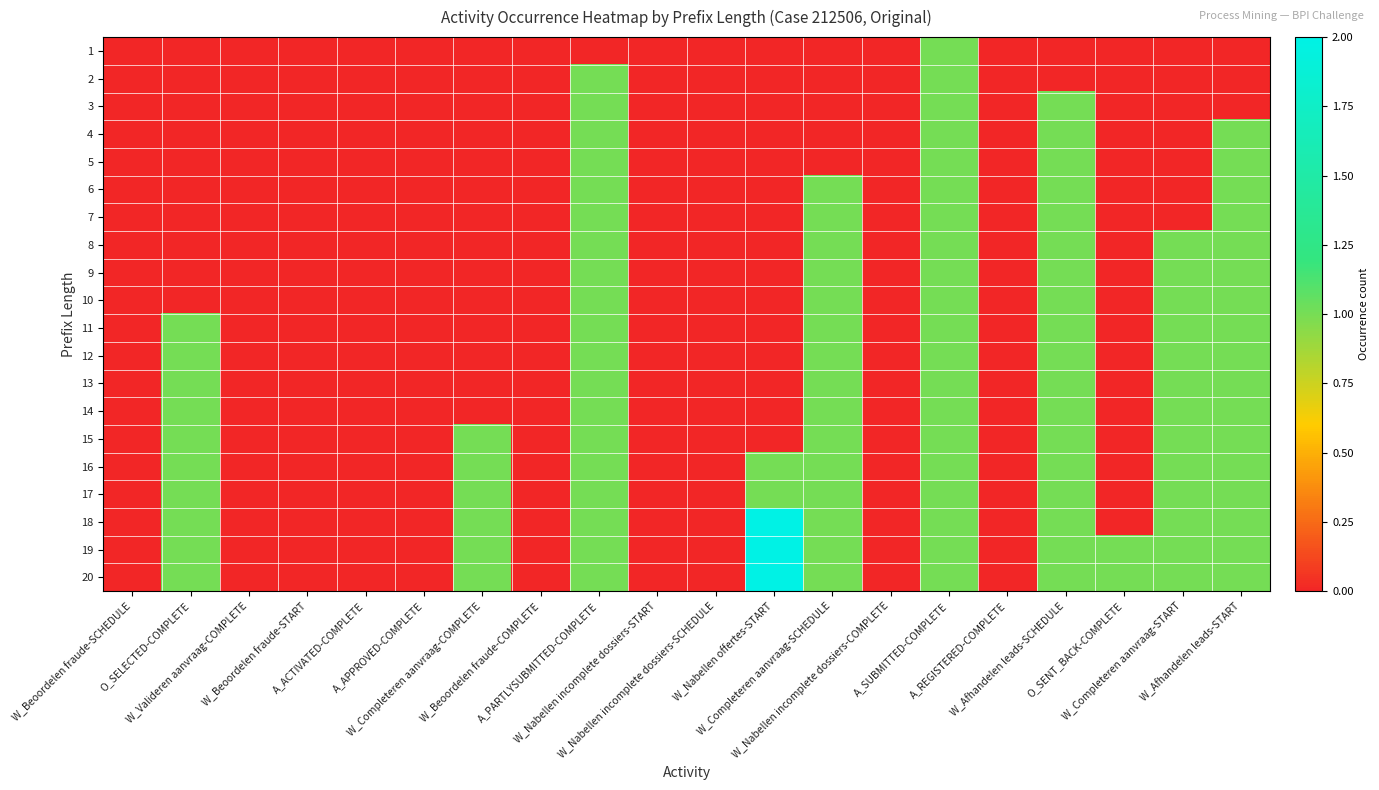

At W_Completeren aanvraag-SCHEDULE, list the series in order from largest to smallest.

6, 7, 8, 9, 10, 11, 12, 13, 14, 15, 16, 17, 18, 19, 20, 1, 2, 3, 4, 5